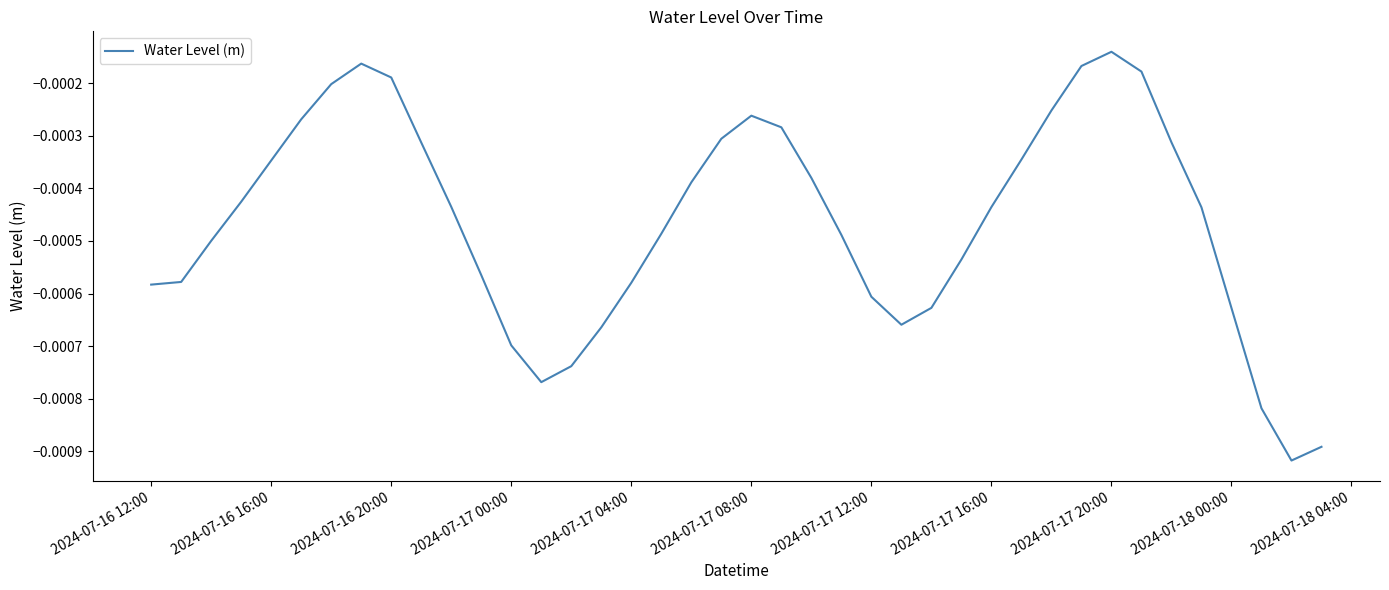

Where is the data nearest to the value 0?

2024-07-17 20:00